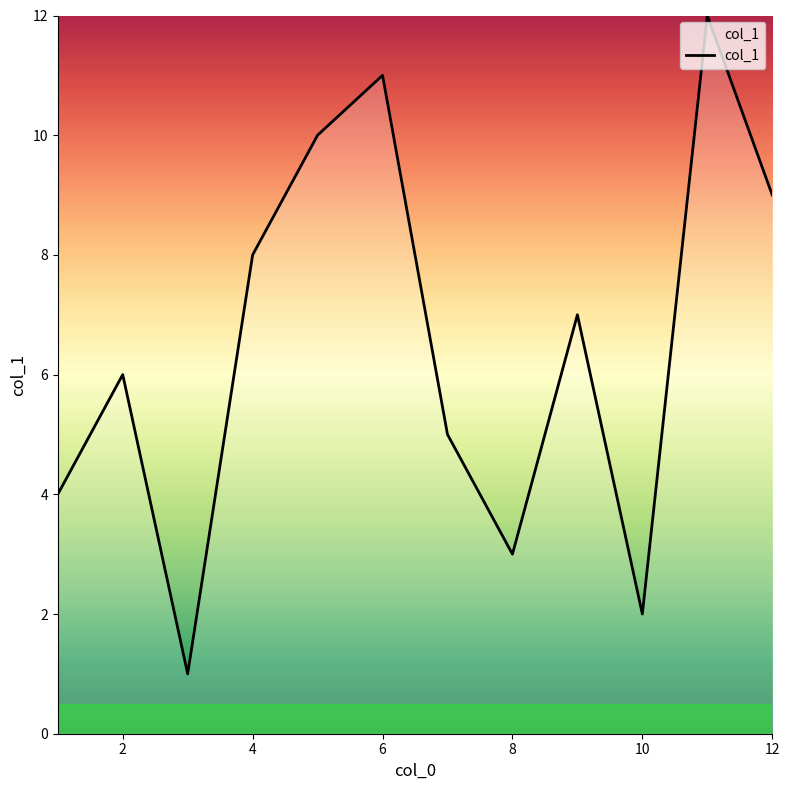

Count the number of categories in the chart.

12